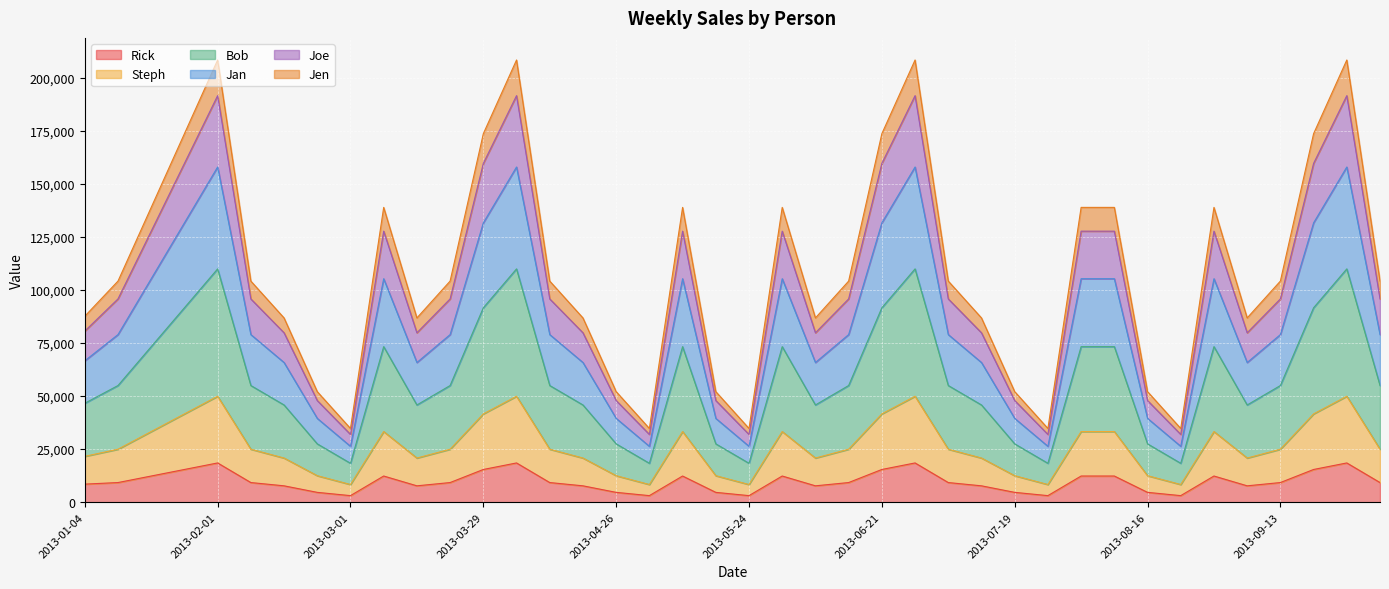

The value of Rick at 2013-07-19 is 4620. True or false?

True